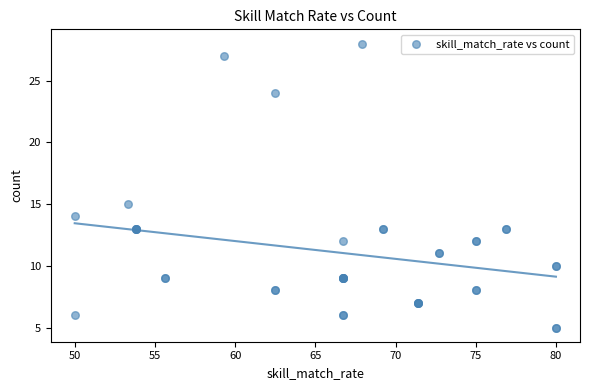

What Y value in the scatter plot is closest to 16?

15